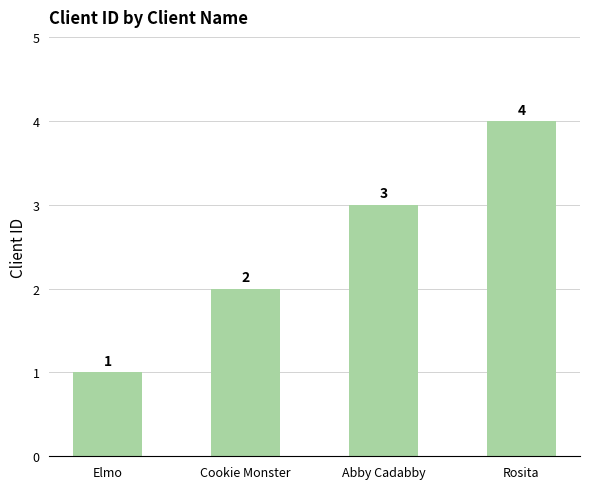

What is the change in value from Elmo to Rosita?

+3